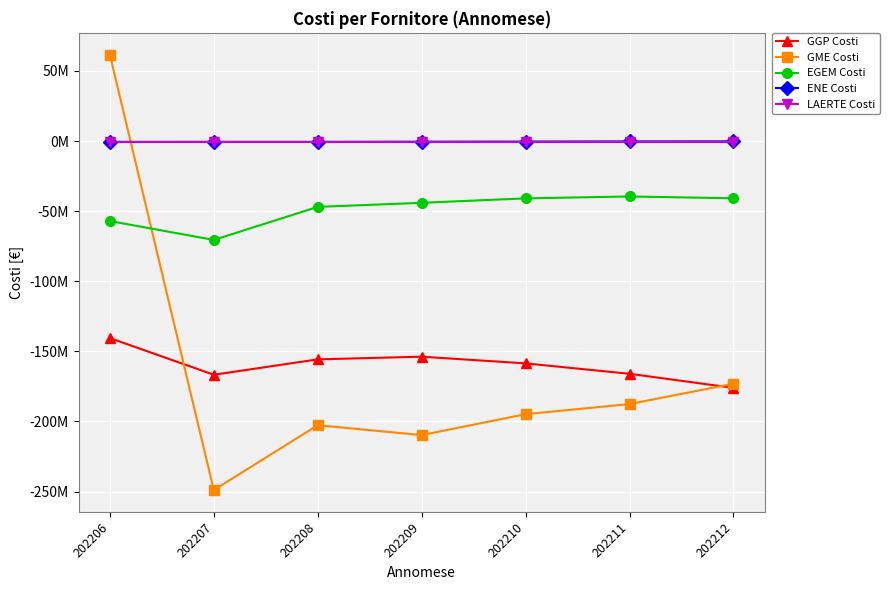

True or false: EGEM Costi and GGP Costi intersect in this chart.

False